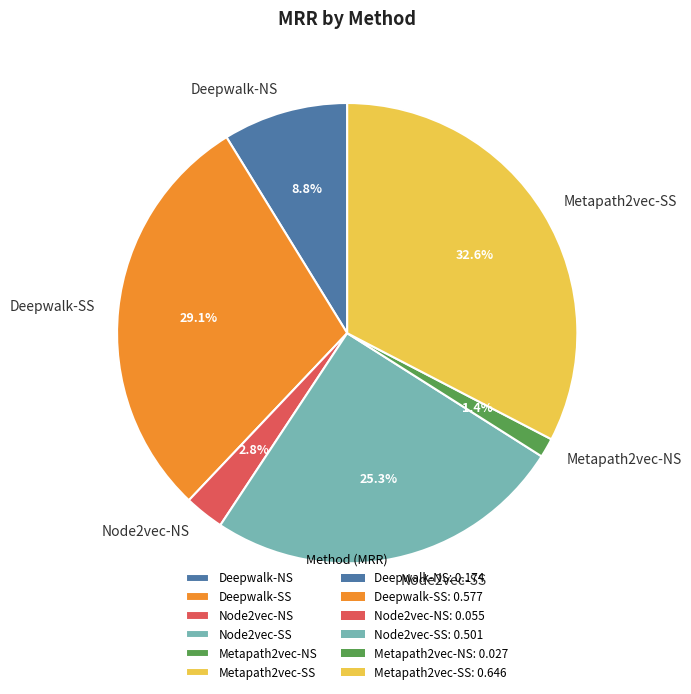

To the nearest percent, what is the difference between the Deepwalk-SS and Node2vec-SS slice percentages?

4%